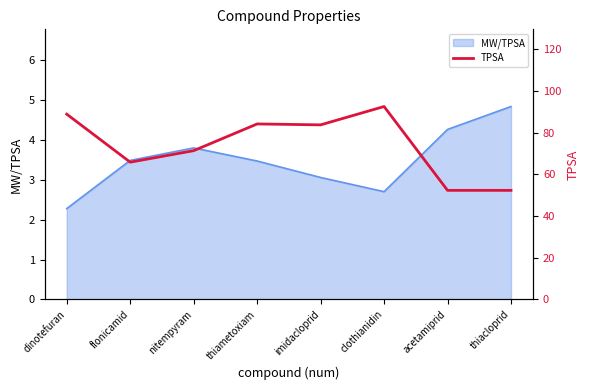

Is it true that the value at nitempyram is 71.3?

True